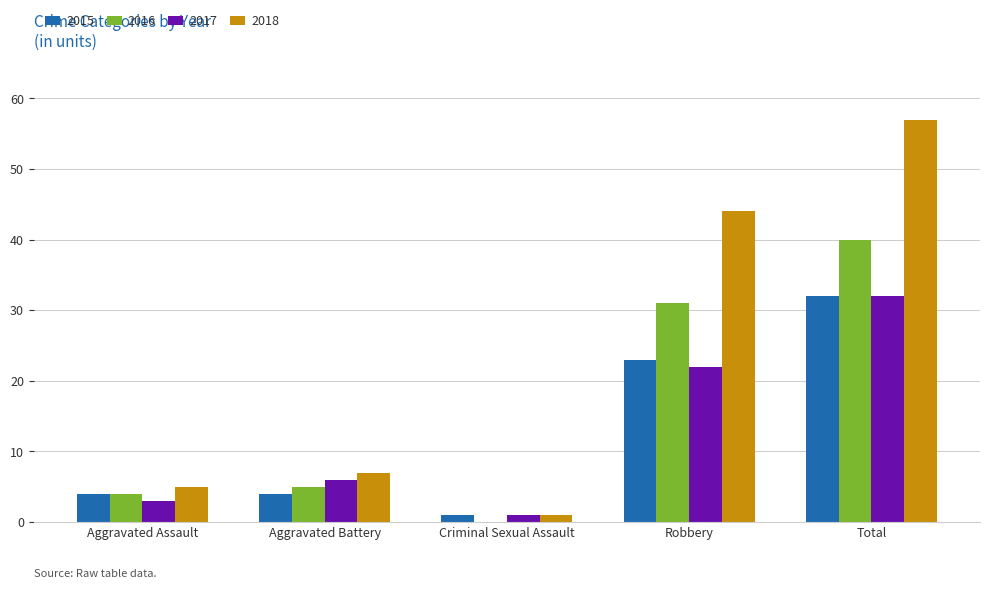

What is the greatest value displayed?

57